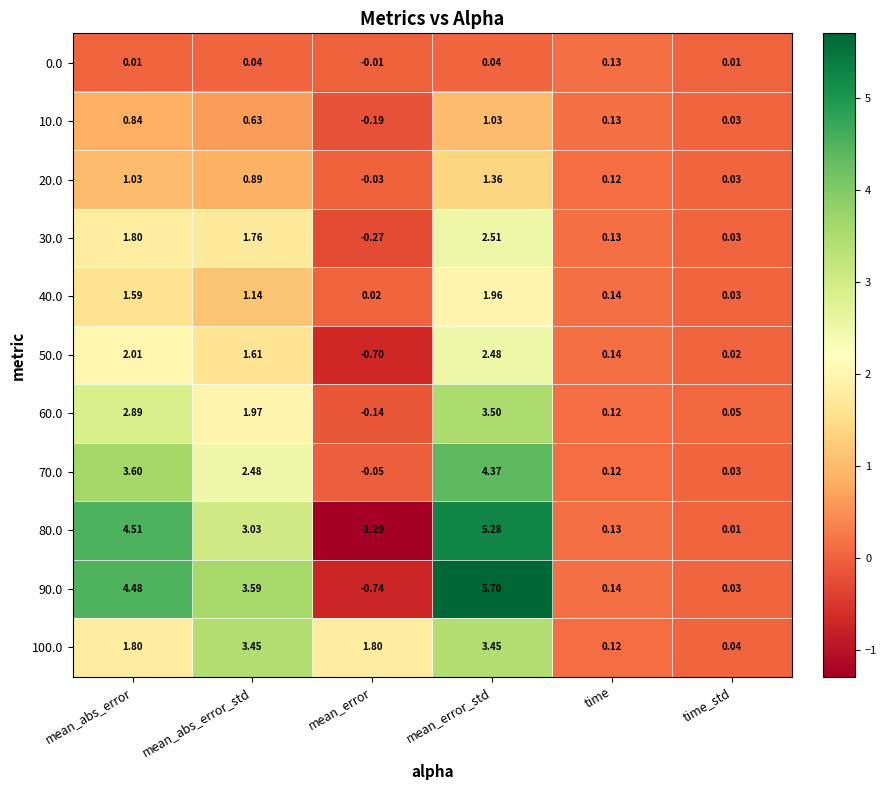

How many series are shown in this chart?

11